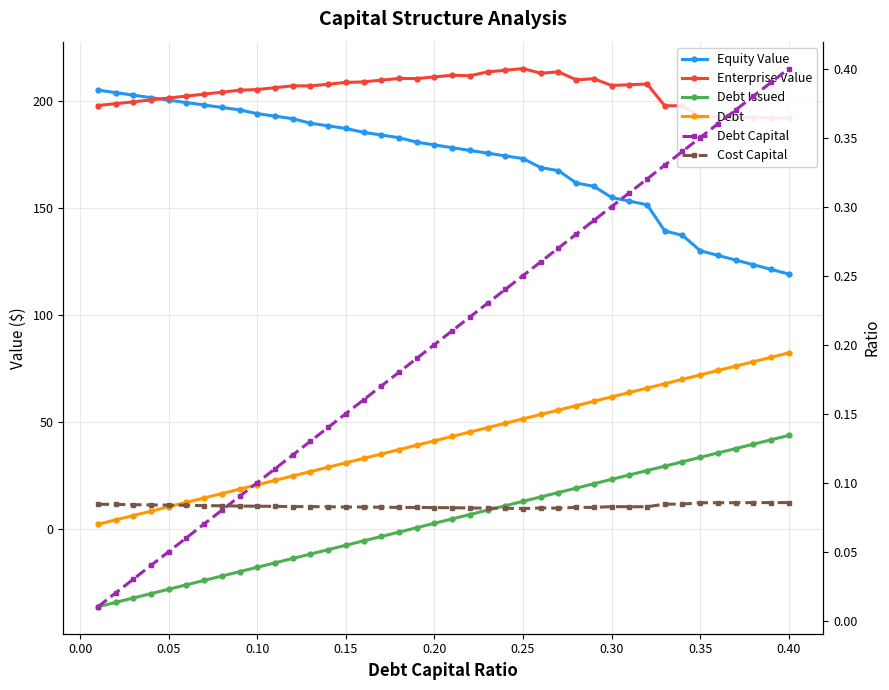

Which has a higher value, 39 or 0.05?

0.05